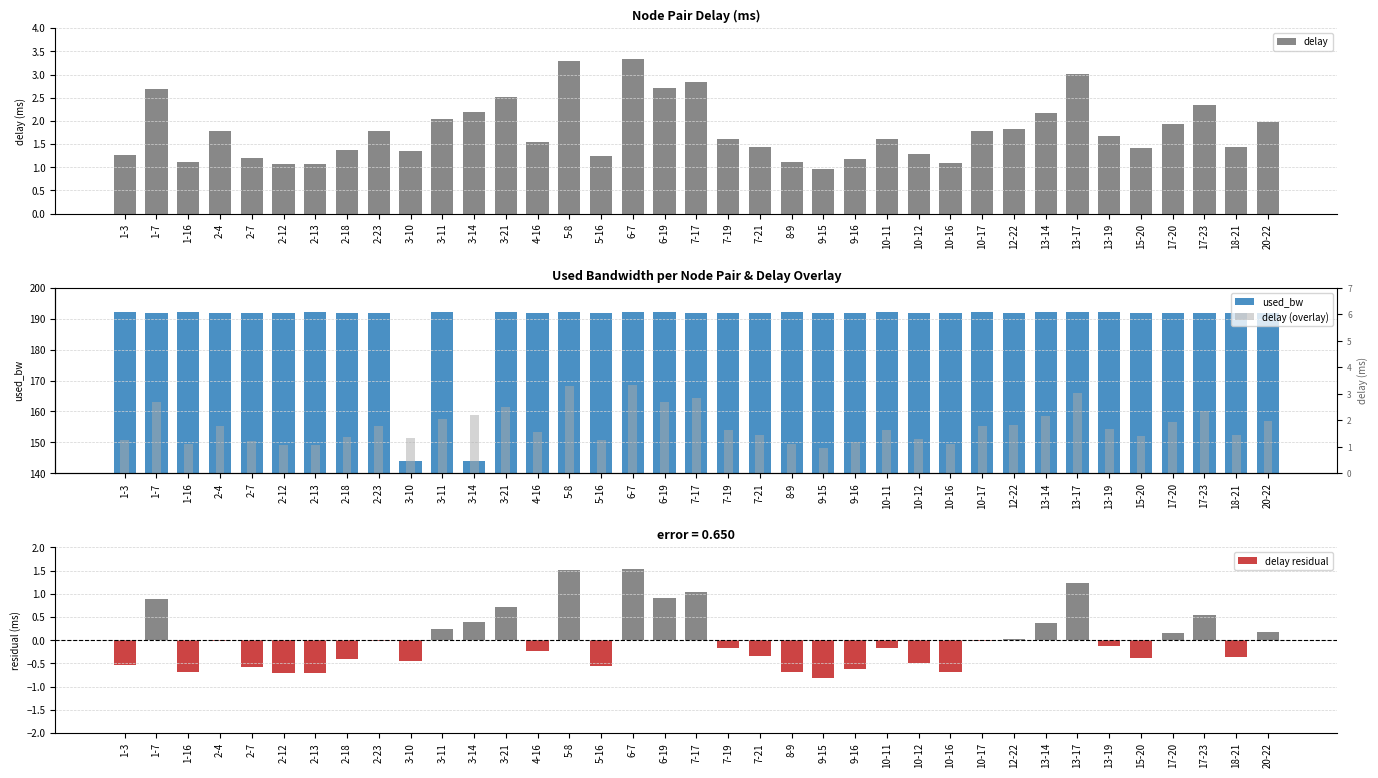

Which series has the largest range (max minus min)?

used_bw